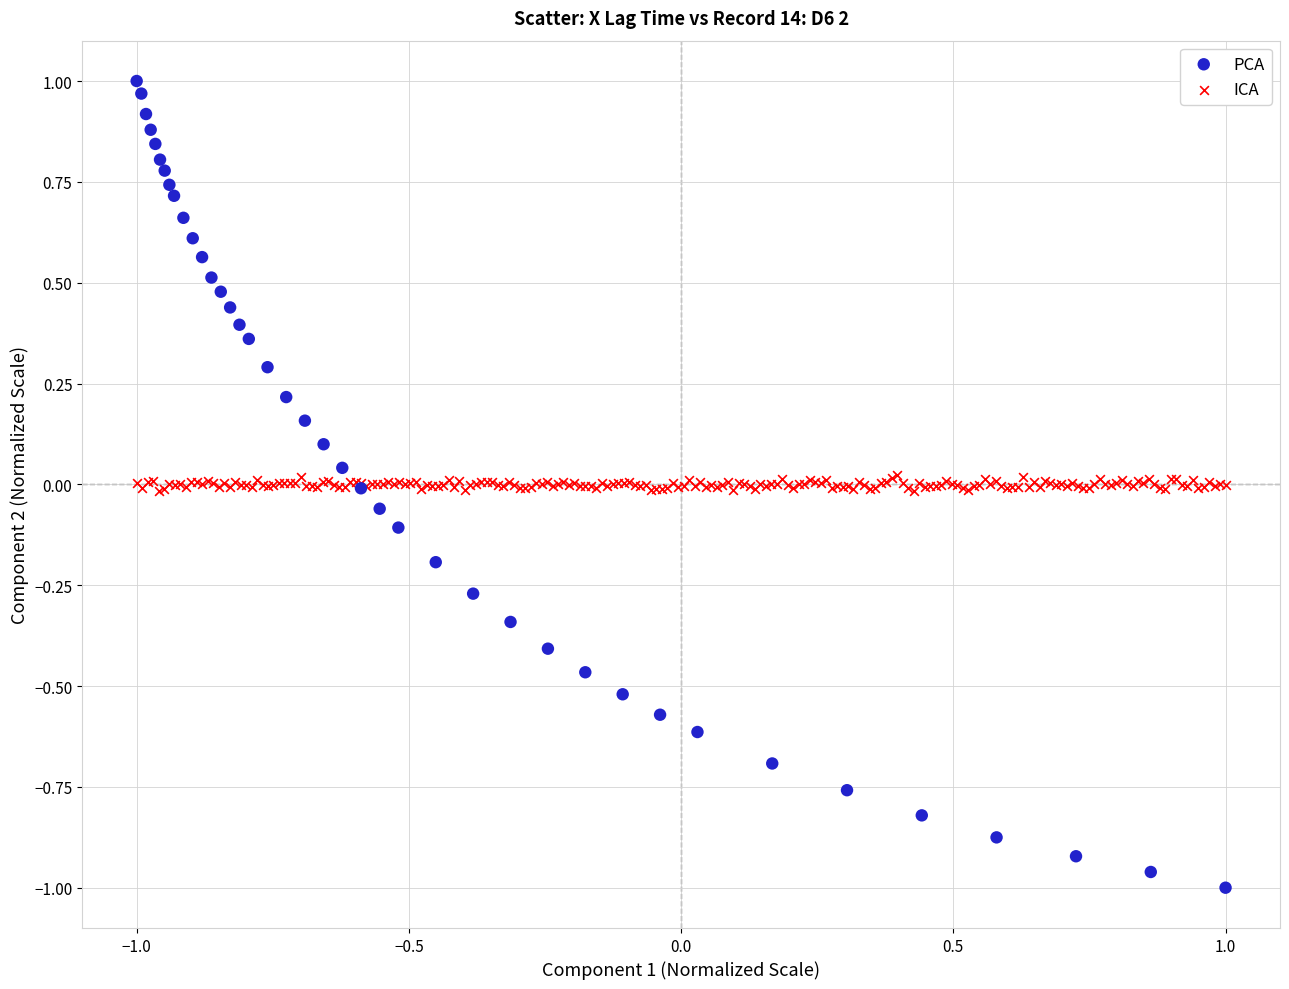

Which series contains the highest Y value?

PCA